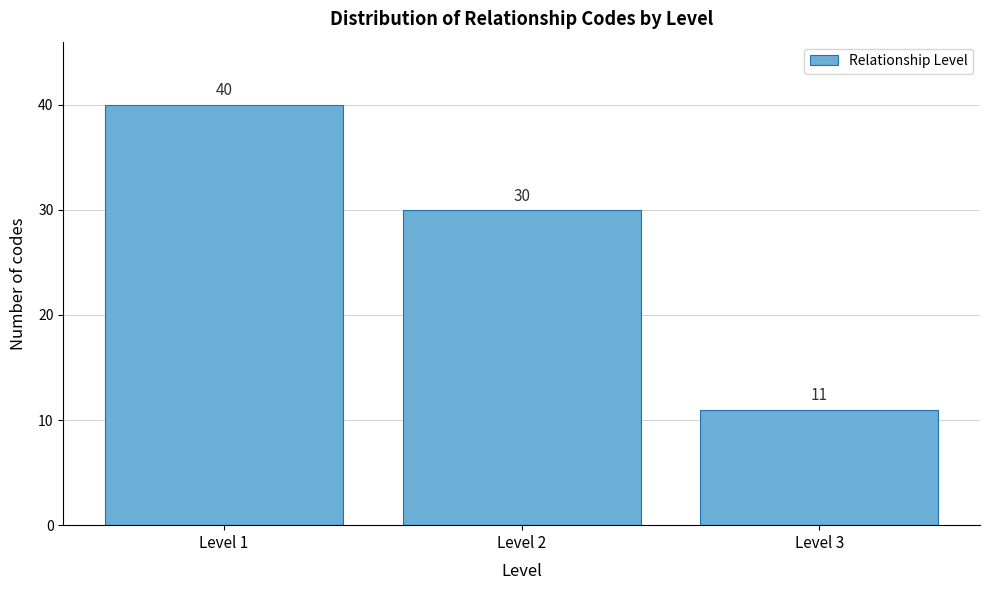

Reading left to right, extract all data points from this chart.

Level 1=40	Level 2=30	Level 3=11